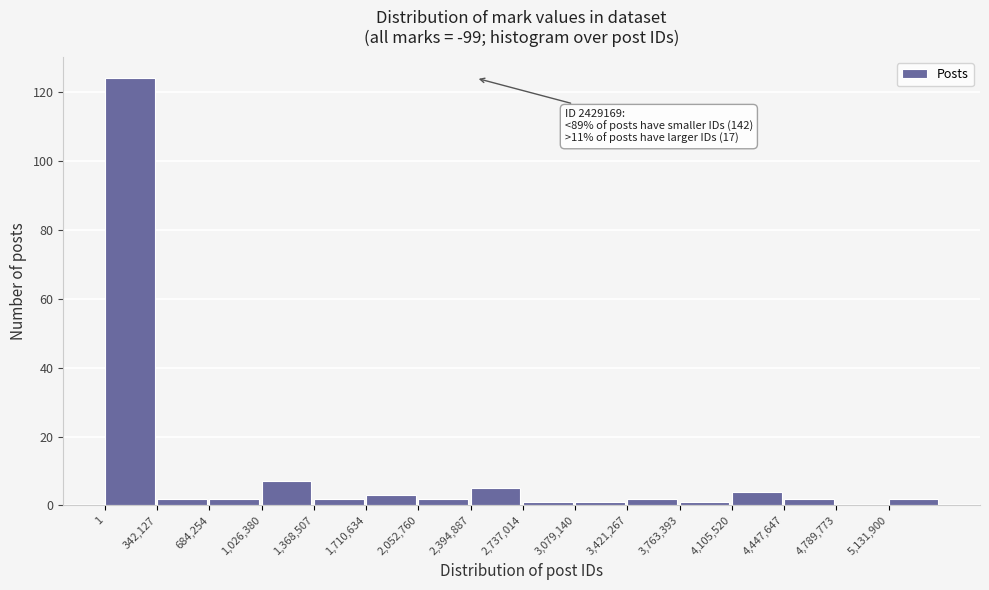

Which range on the x-axis has the tallest bar?

0 to 350000